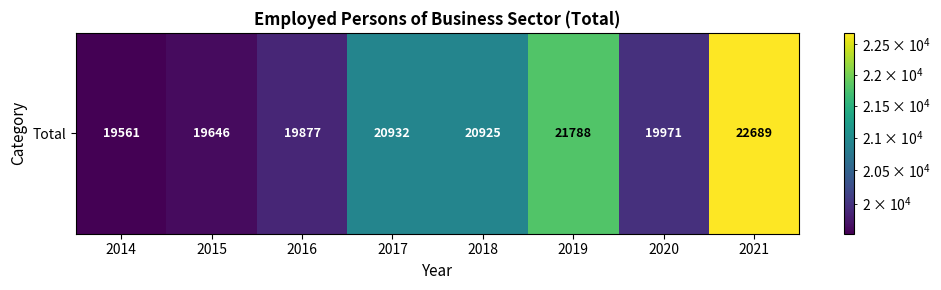

What is the difference between the second highest and minimum values?

2227.0